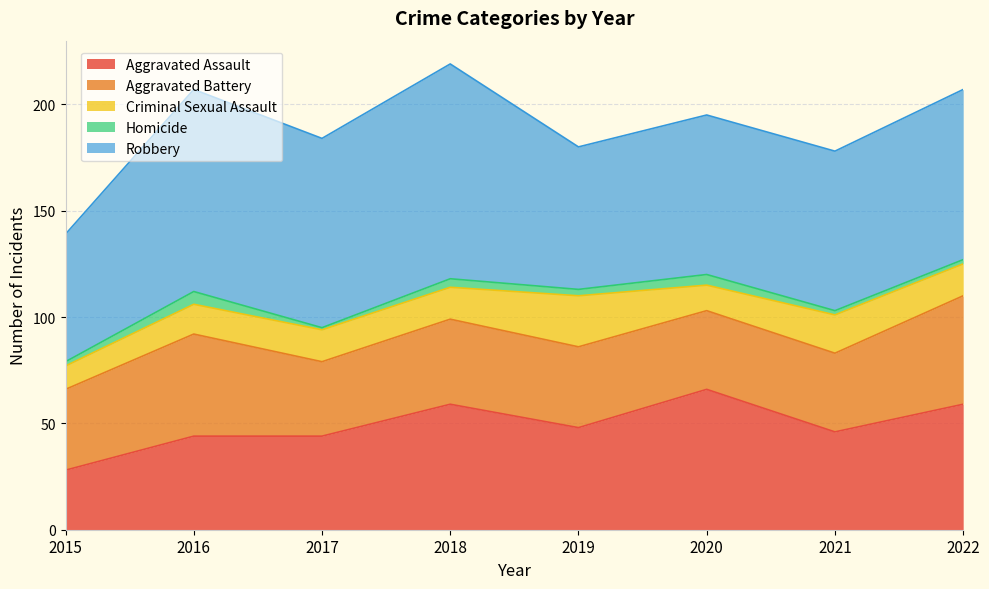

What is the minimum value shown in the chart?

1